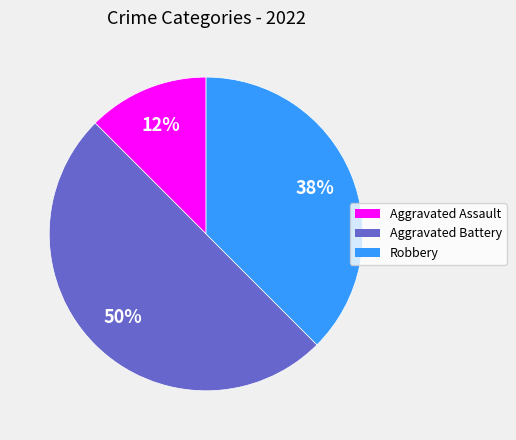

Which category has the smallest portion of the pie?

Aggravated Assault